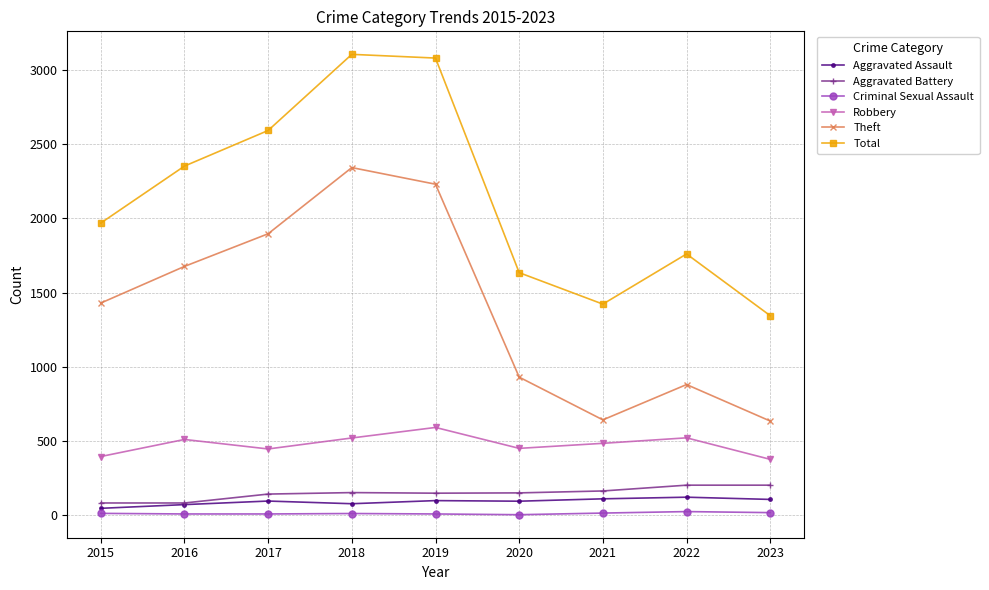

True or false: Robbery and Aggravated Battery cross at least once.

False